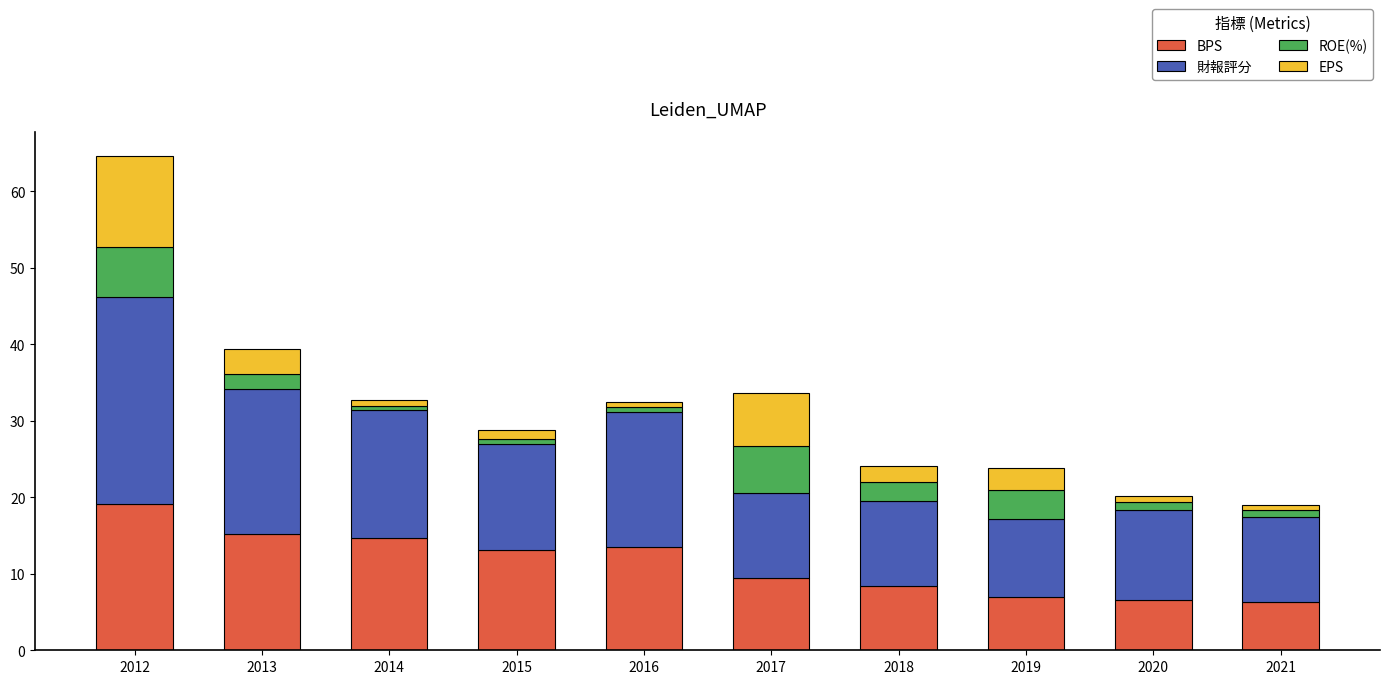

The value of BPS at 2013 is 15.3. True or false?

True